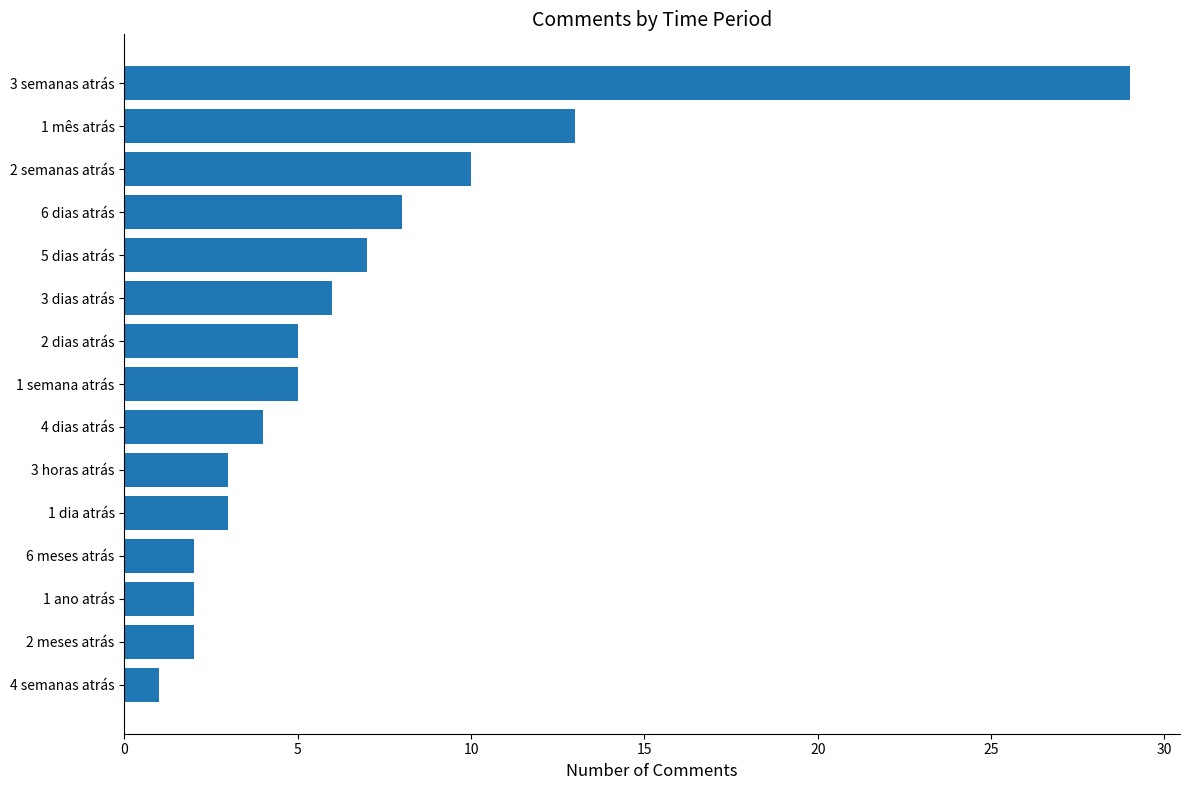

What is the difference between the second highest and second lowest values?

11